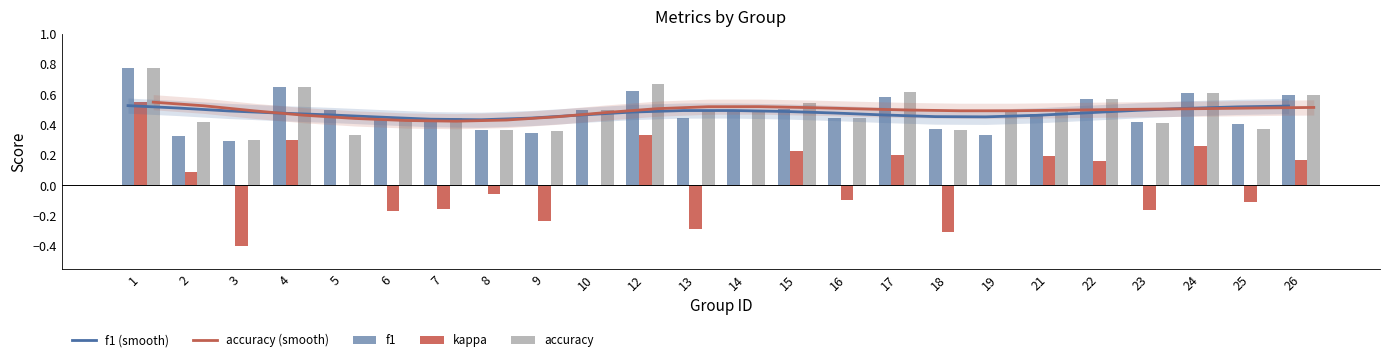

What is the total value across all series at 15?

2.3